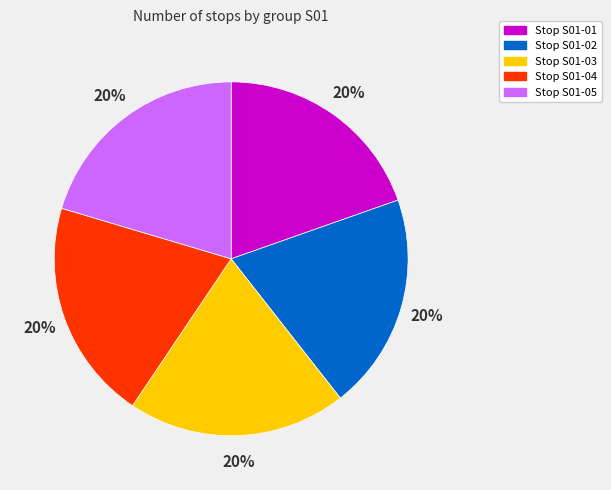

Is there any slice that represents more than half of the pie?

No